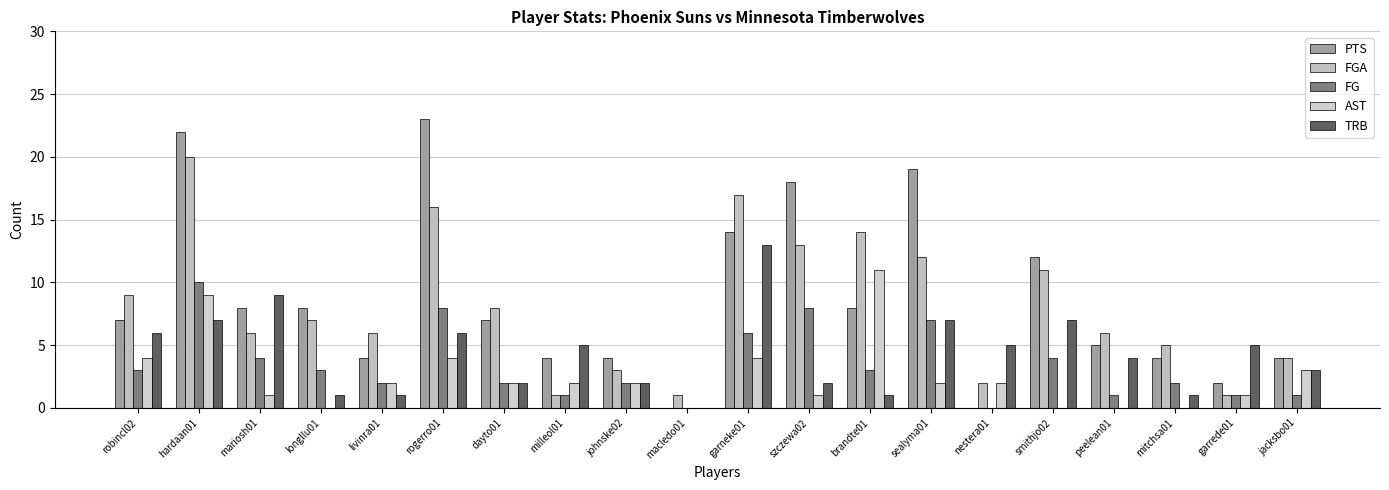

What is the label of the 3rd bar from the right?

mitchsa01